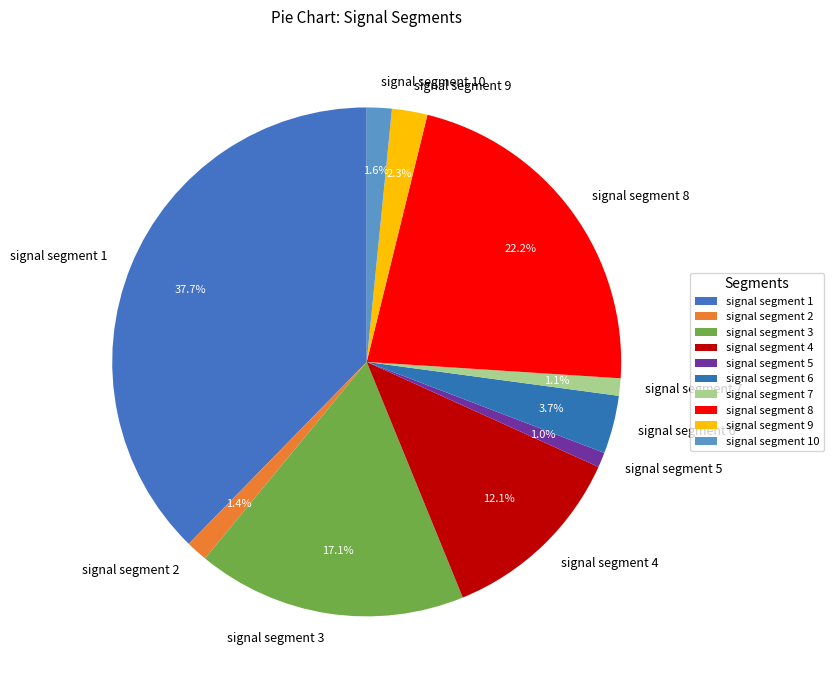

Between signal segment 5 and signal segment 10, which is larger?

signal segment 10